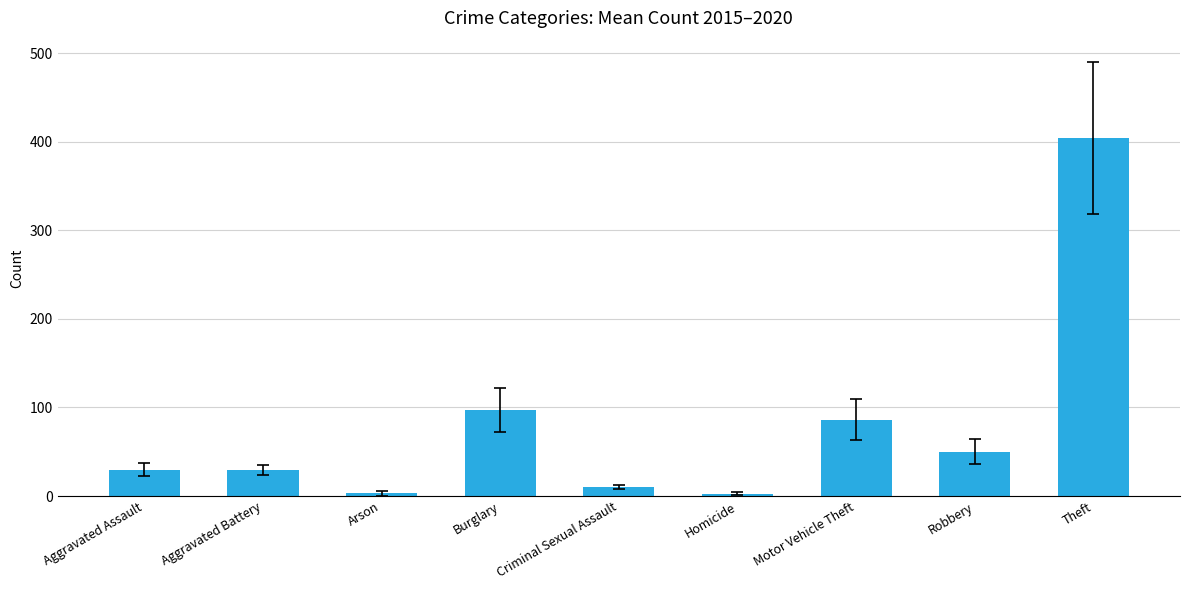

What is the difference between the second highest and minimum values?

94.5